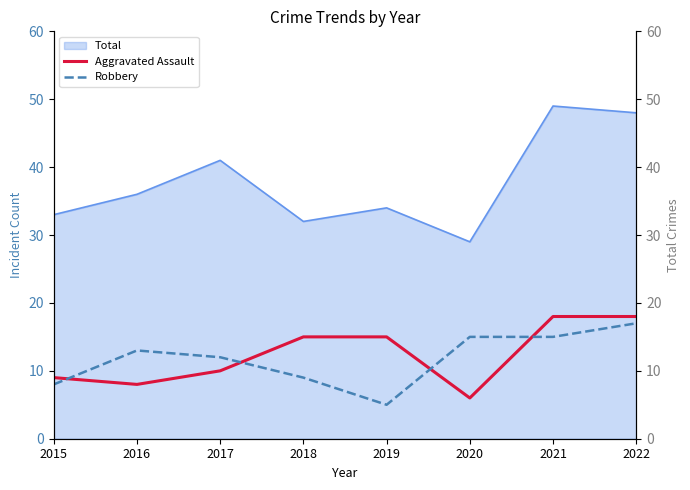

True or false: Aggravated Assault and Robbery intersect in this chart.

True